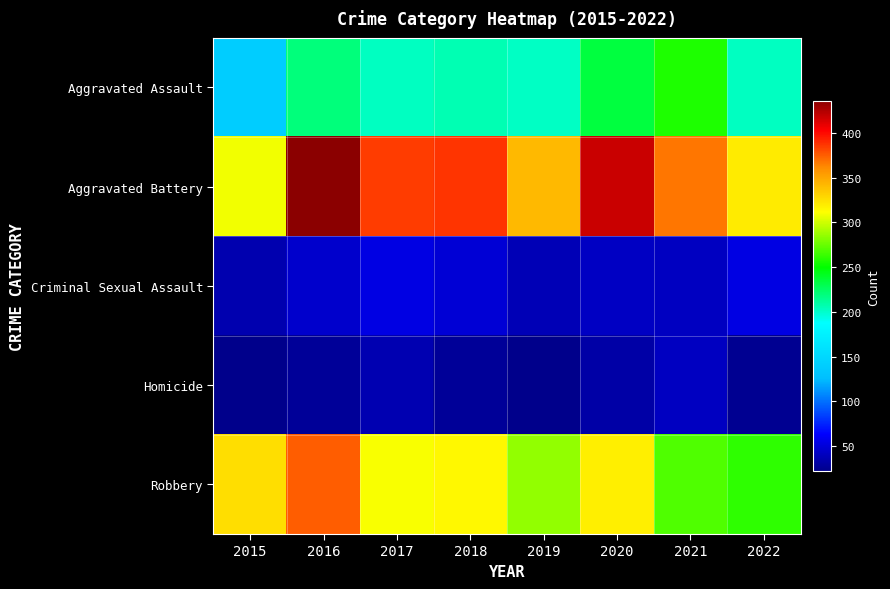

At how many categories does at least one series exceed 38?

8